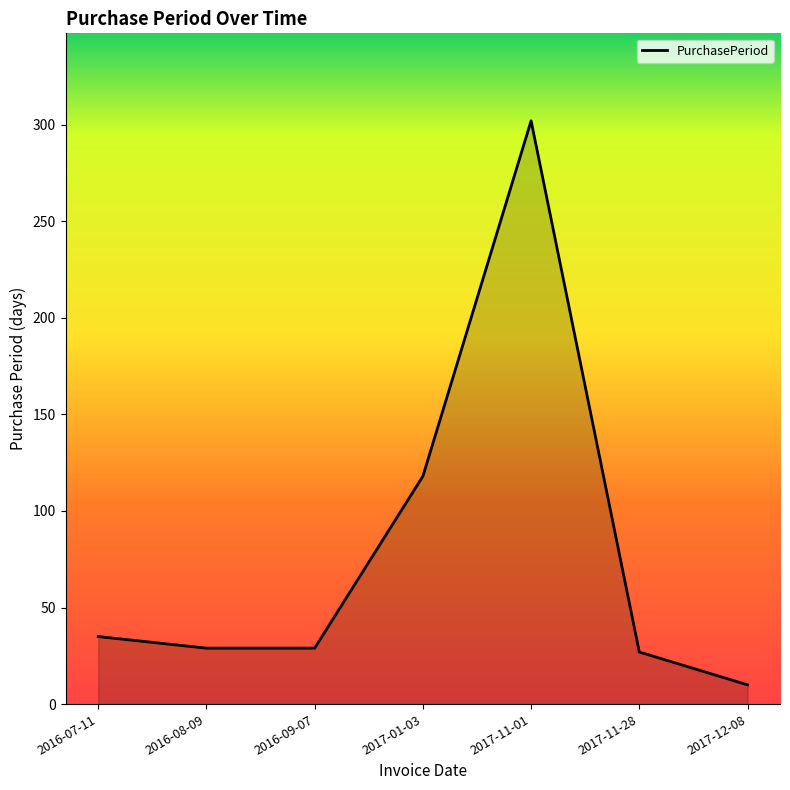

Reading left to right, list all the values displayed in this chart.

2016-07-11=35	2016-08-09=29	2016-09-07=29	2017-01-03=118	2017-11-01=302	2017-11-28=27	2017-12-08=10